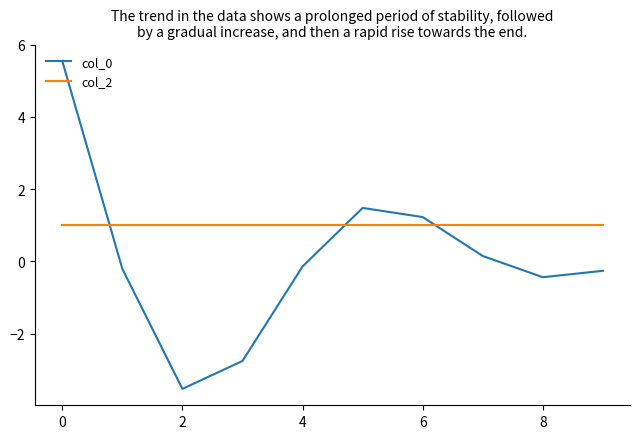

What is the sum of all col_0 values?

1.1